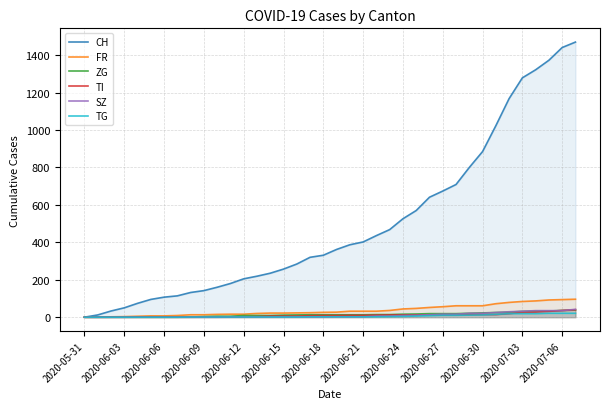

True or false: TI has more than 2 interior local peaks.

False